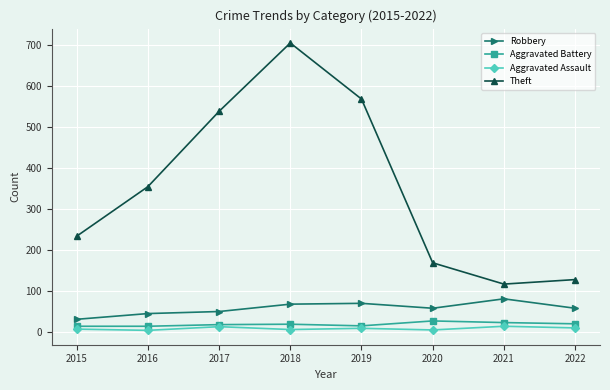

The value of Aggravated Assault at 2015 is 6. True or false?

True